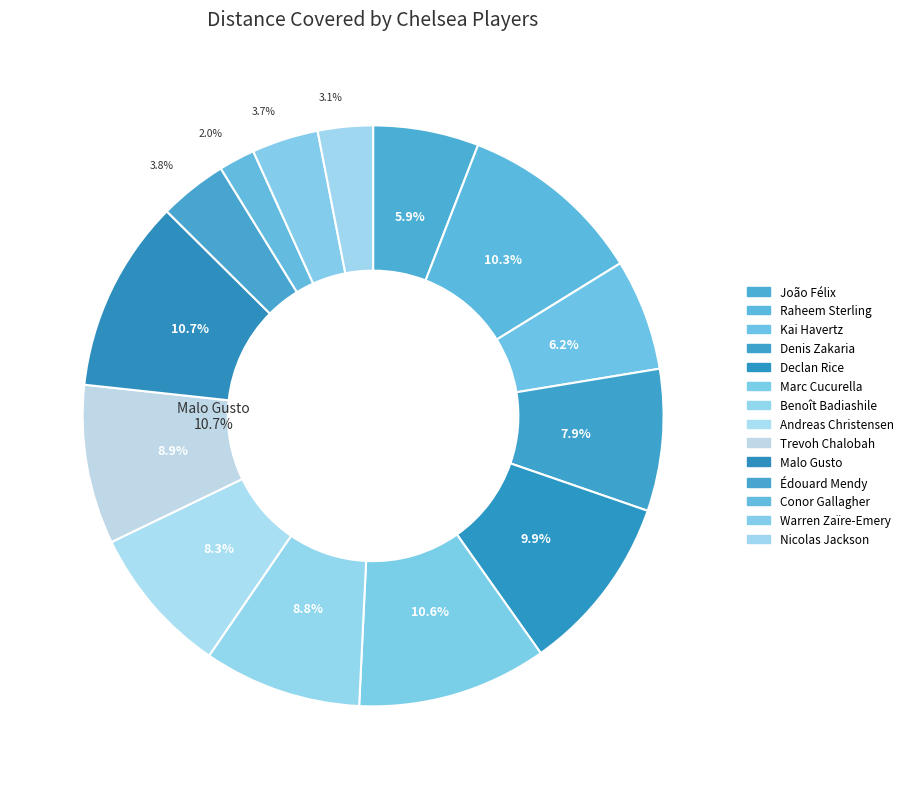

The Nicolas Jackson slice represents 18% of the pie. True or false?

False